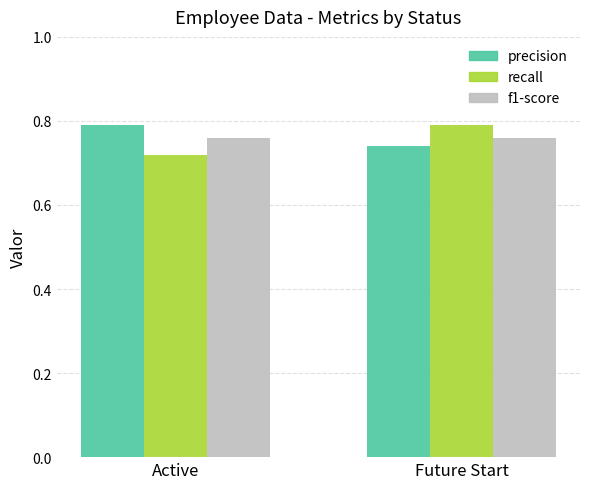

Are the bars grouped side by side (vs. stacked)?

Yes